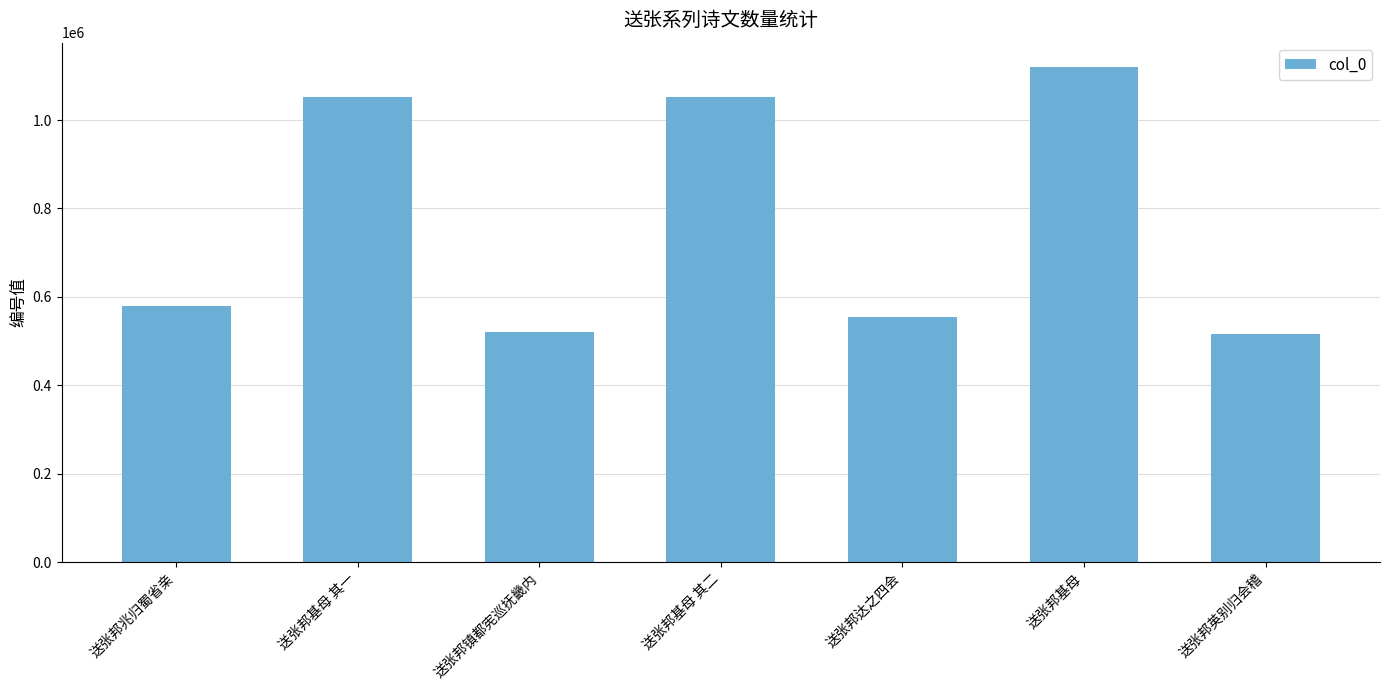

What is the value of the 7th bar from the left?

516892